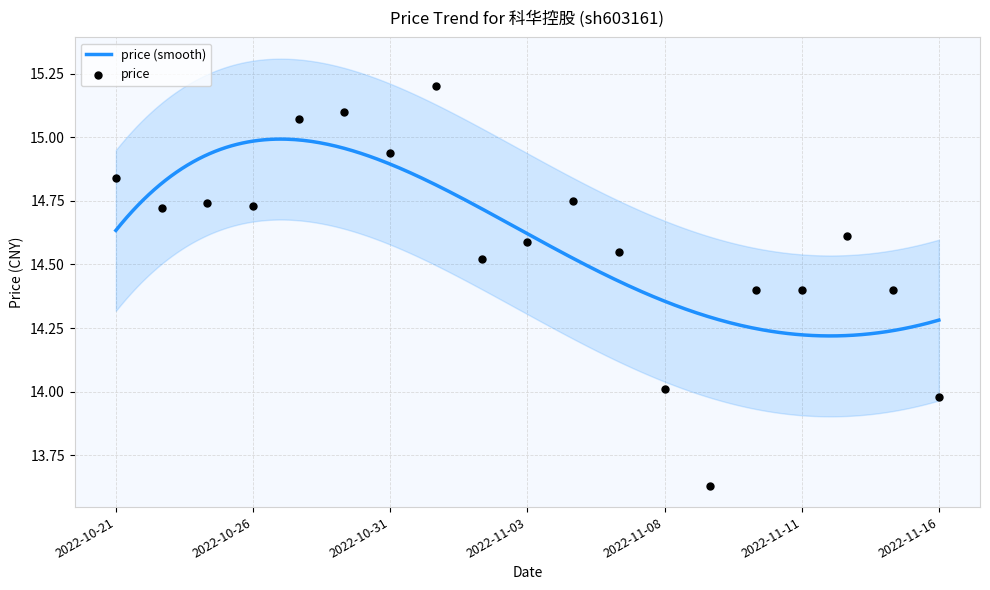

Approximately how many times larger is the value at 2022-11-14 compared to 2022-11-03?

1.0